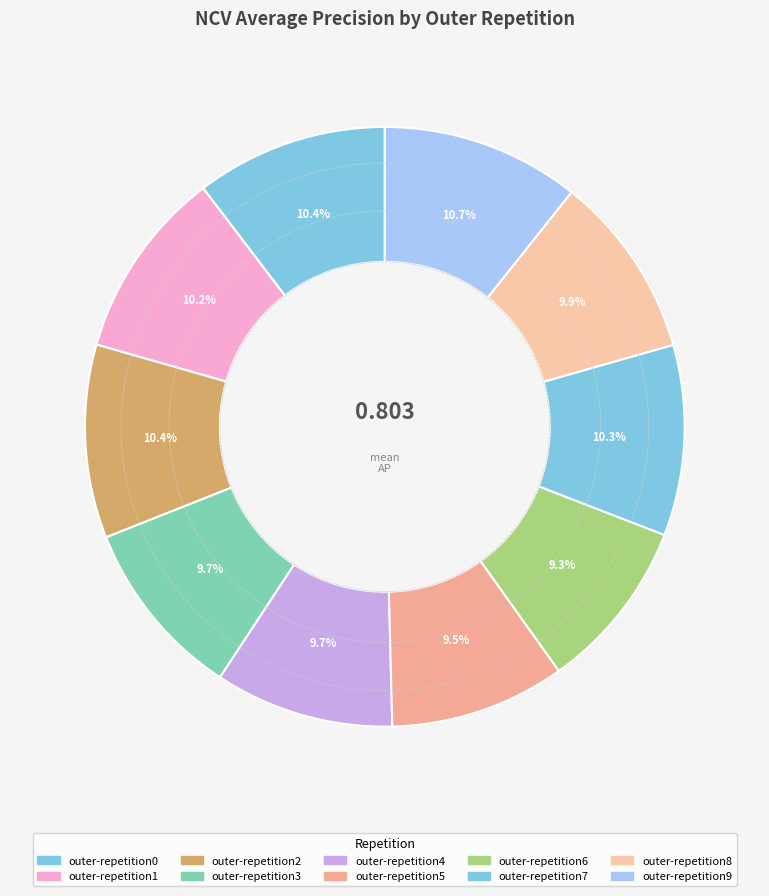

Count the number of slices in the pie.

10